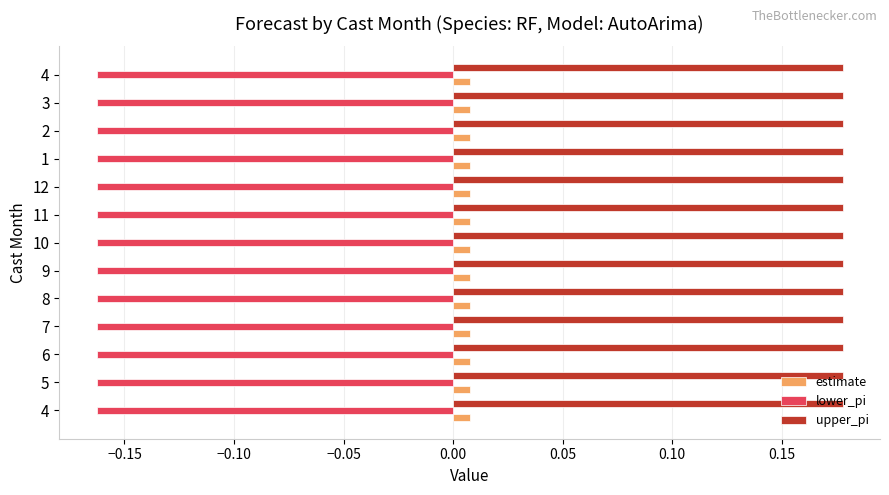

What is the difference between the highest and lowest values at 2?

0.3